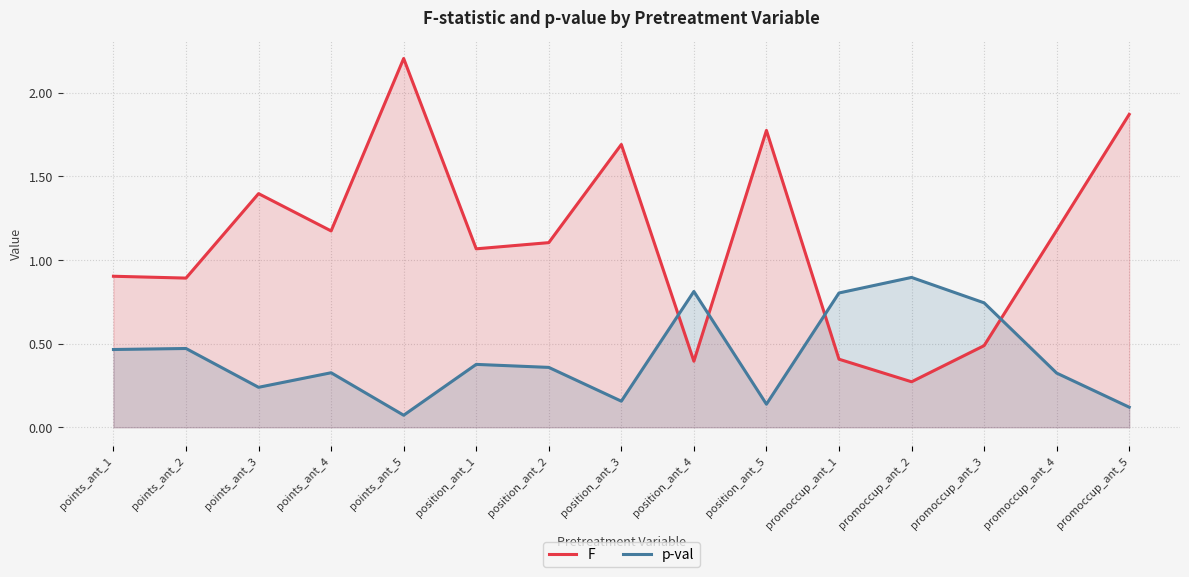

Where is the first local minimum for p-val?

points_ant_3